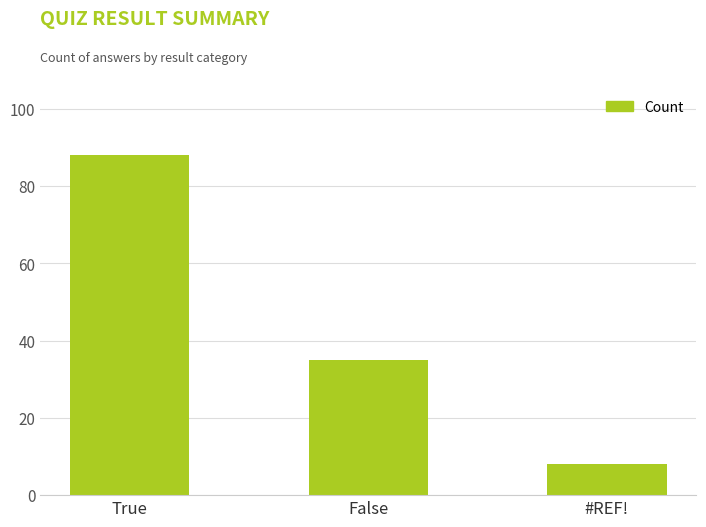

Reading left to right, extract all data points from this chart.

True=88	False=35	#REF!=8